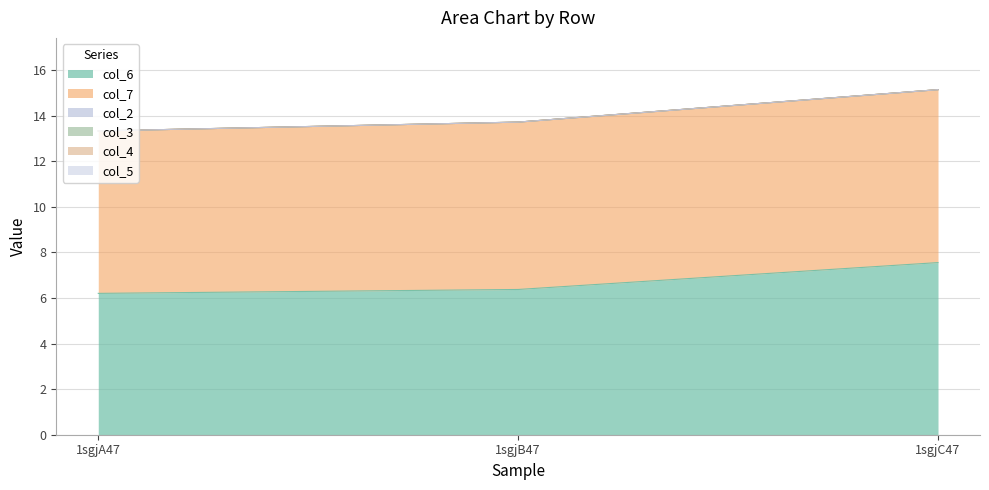

What position from the right is 1sgjA47?

3